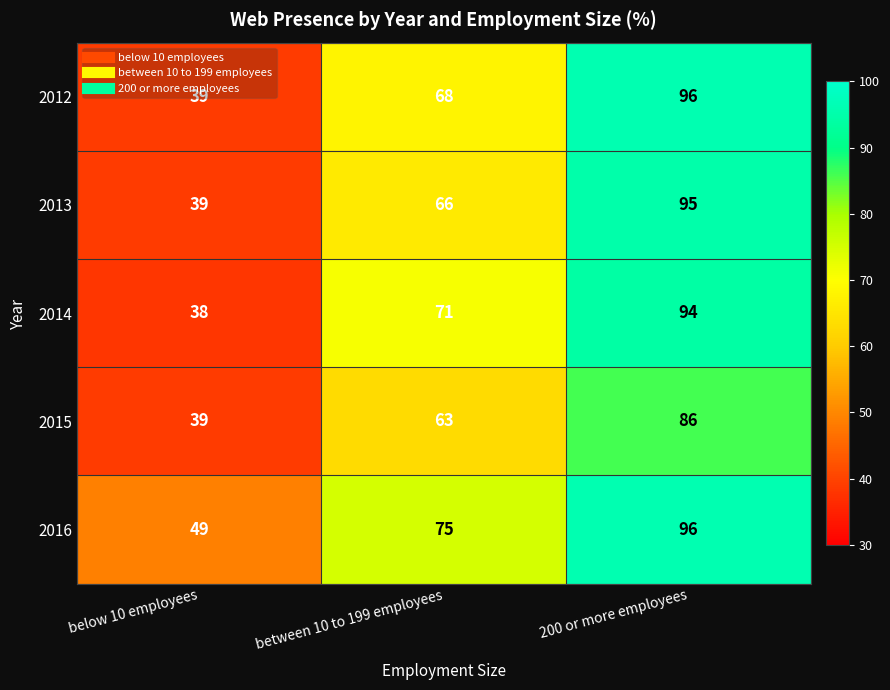

At which label does 2015 reach its peak?

200 or more employees